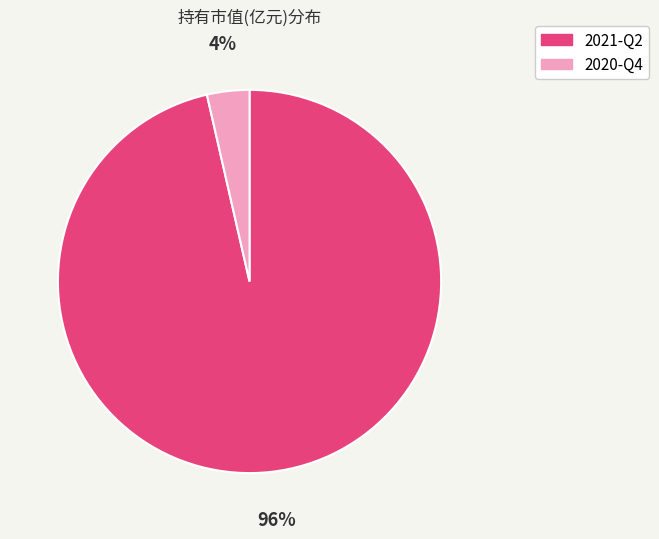

To the nearest percent, what percentage of the pie is 2021-Q2?

96%